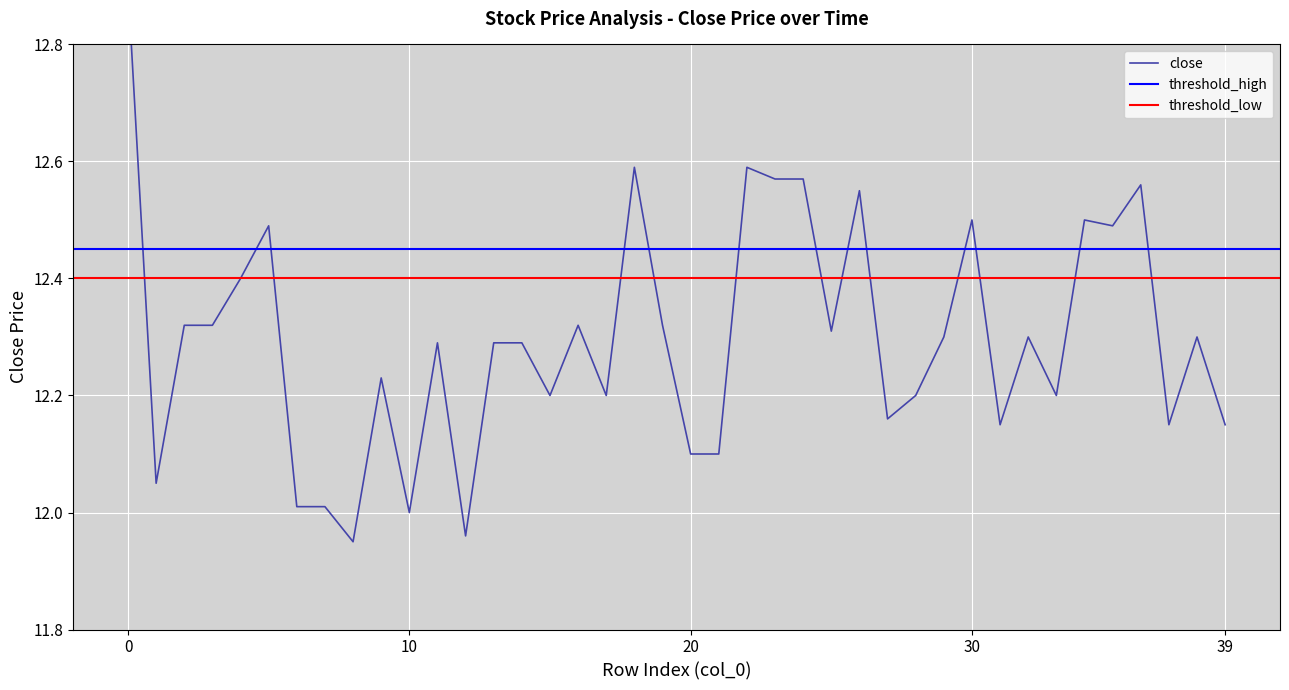

Rank the categories by value from lowest to highest.

8, 12, 10, 6, 7, 1, 20, 21, 31, 37, 39, 27, 15, 17, 28, 33, 9, 11, 13, 14, 29, 32, 38, 25, 2, 3, 16, 19, 4, 5, 35, 30, 34, 26, 36, 23, 24, 18, 22, 0